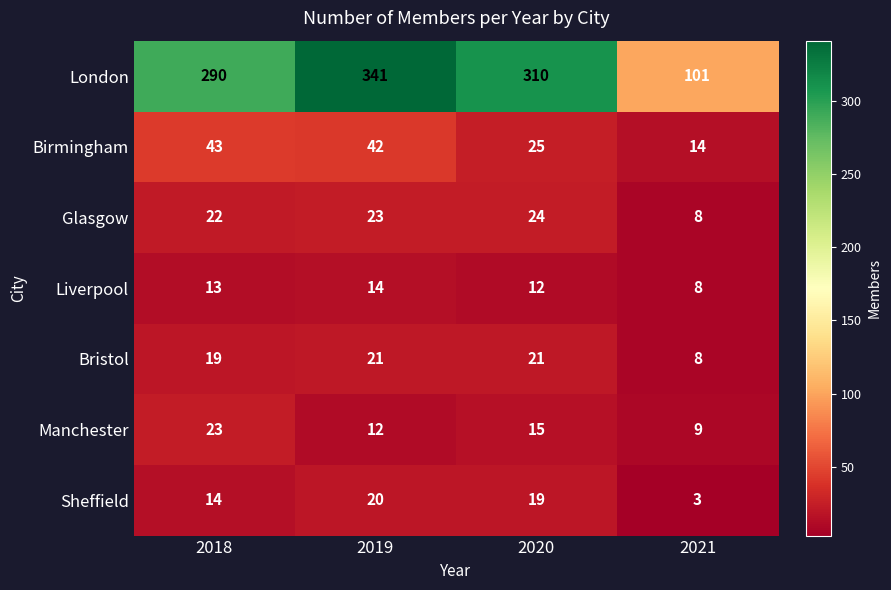

Between 2018 and 2020, which series saw the biggest shift?

London